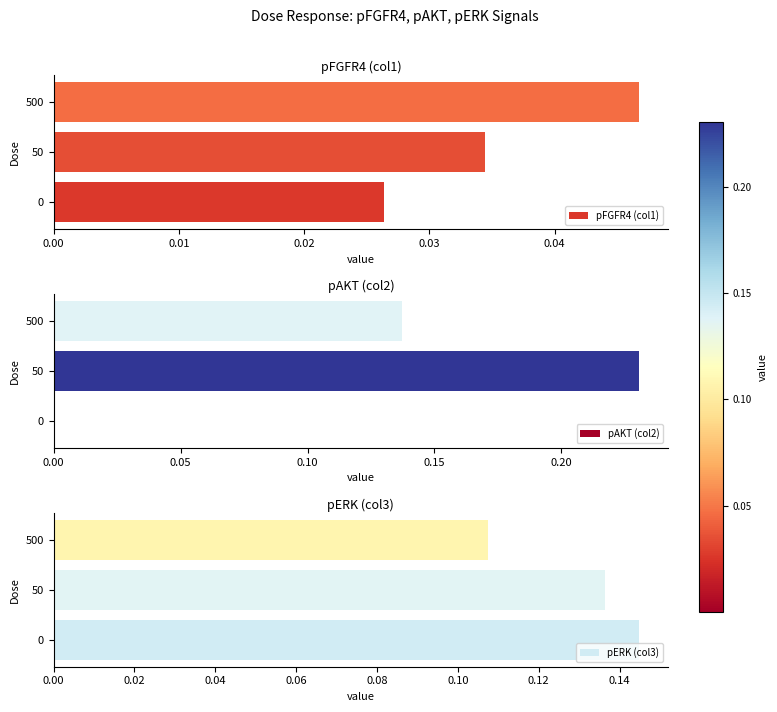

At 0.00, list the series in order from smallest to largest.

pAKT (col2), pFGFR4 (col1), pERK (col3)